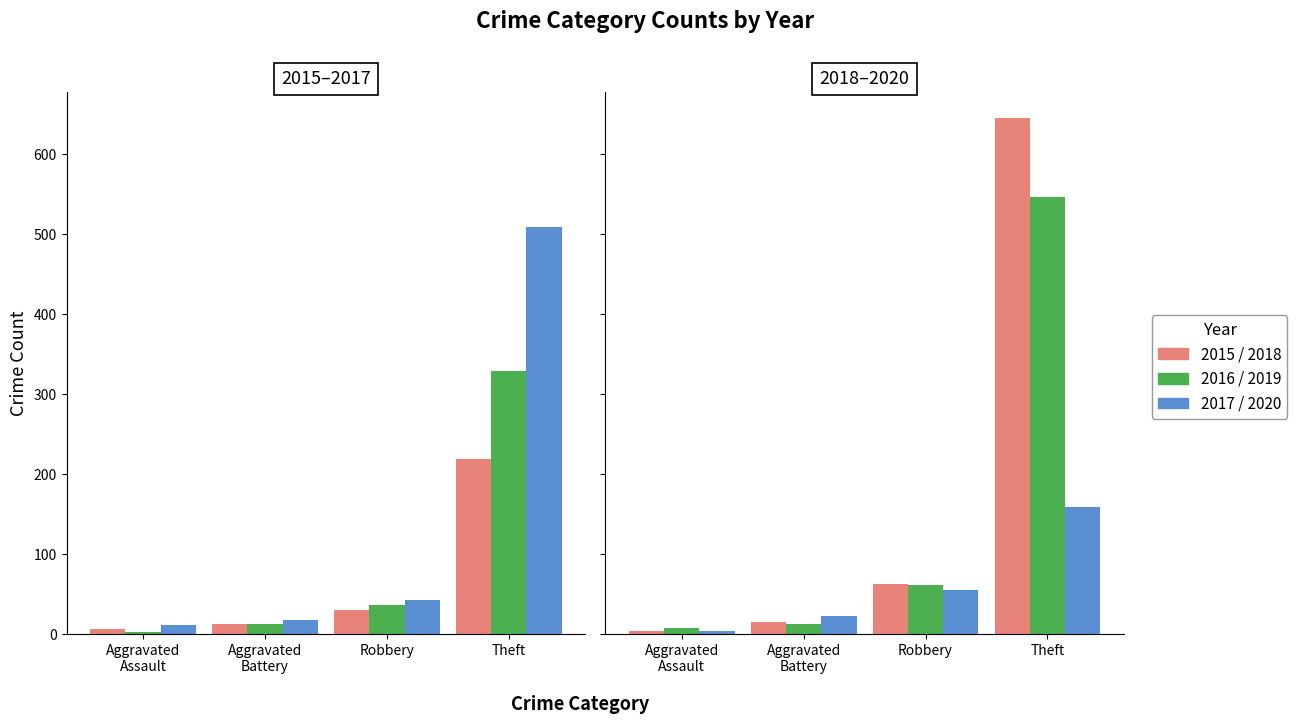

Where is 2016 nearest to the value 166?

Robbery